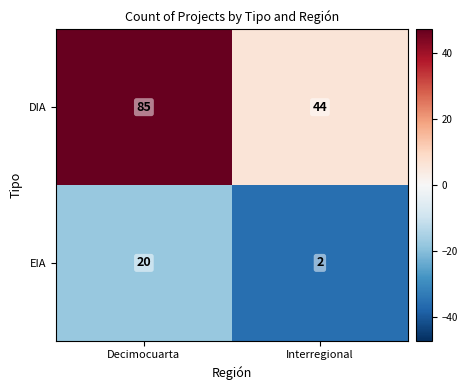

Rank the series by their maximum value, from lowest to highest.

EIA, DIA